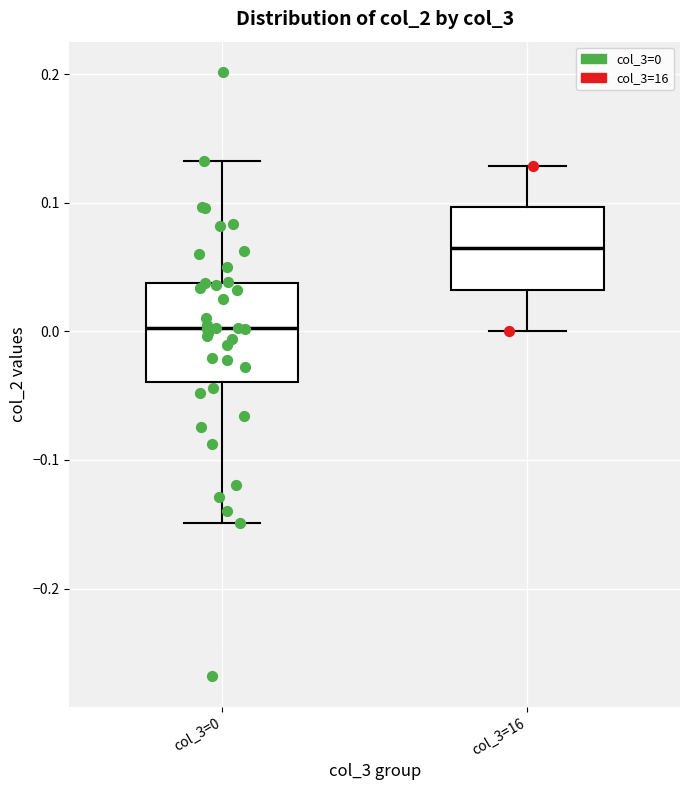

Reading left to right, read every box against the y-axis: the position of its median line, the range the box covers, and the ends of its whiskers. The values are not printed on the chart, so give them approximately, as read against the axis.

col_3=0: median 0.00, box -0.04 to 0.04, whiskers -0.15 to 0.13
col_3=16: median 0.06, box 0.03 to 0.10, whiskers 0.00 to 0.13